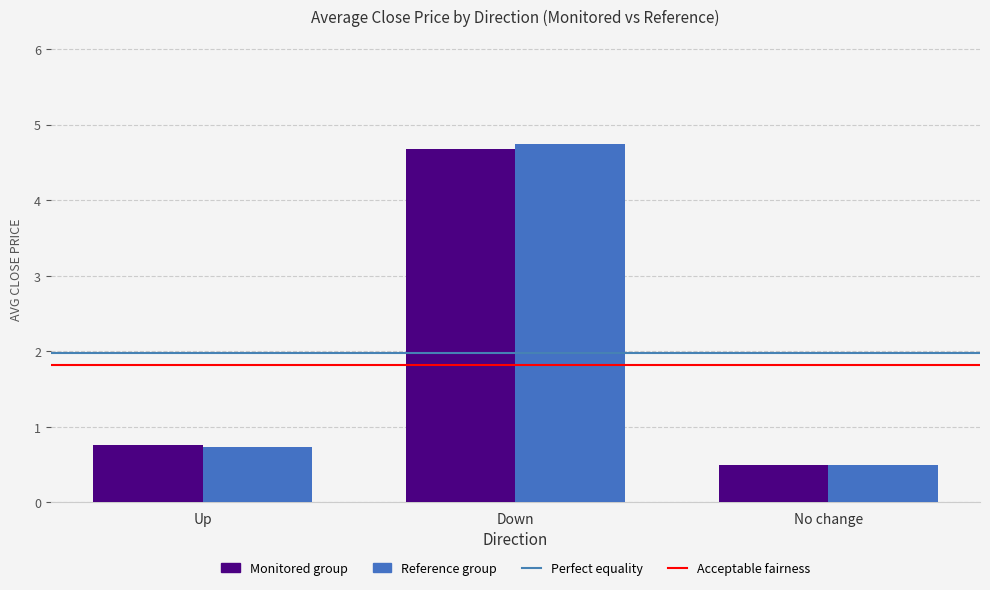

Which series has the largest range (max minus min)?

Reference group